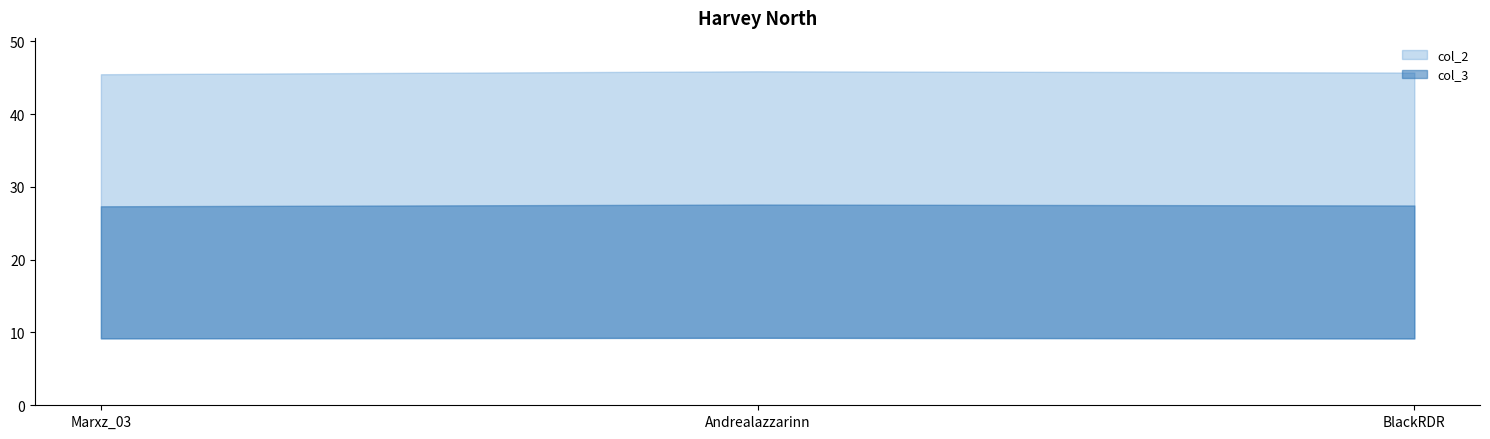

True or false: col_2 has a value of 45.5 at Marxz_03.

True